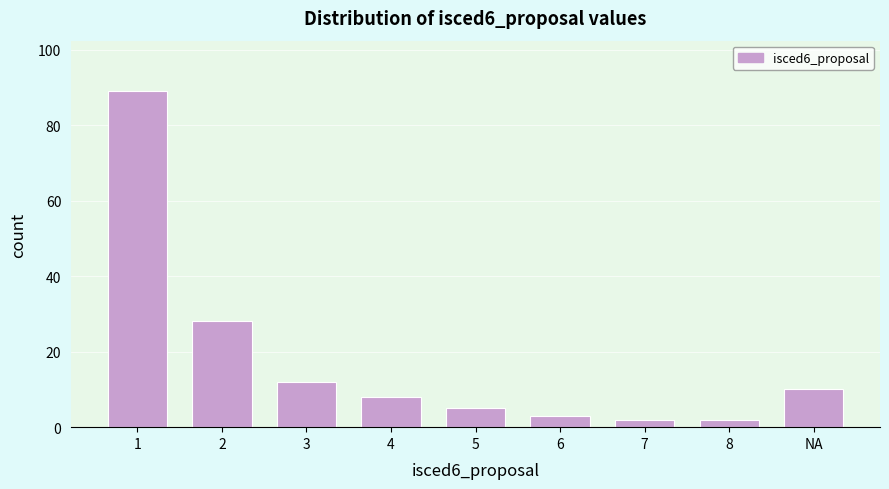

Reading right to left, list all the values displayed in this chart.

NA=10	8=2	7=2	6=3	5=5	4=8	3=12	2=28	1=89